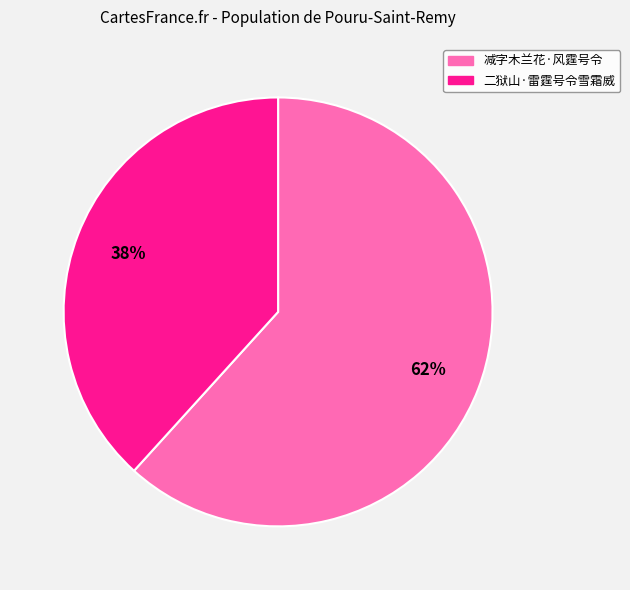

What is the ratio of the value at 减字木兰花·风霆号令 to the value at 二狱山·雷霆号令雪霜威?

1.6